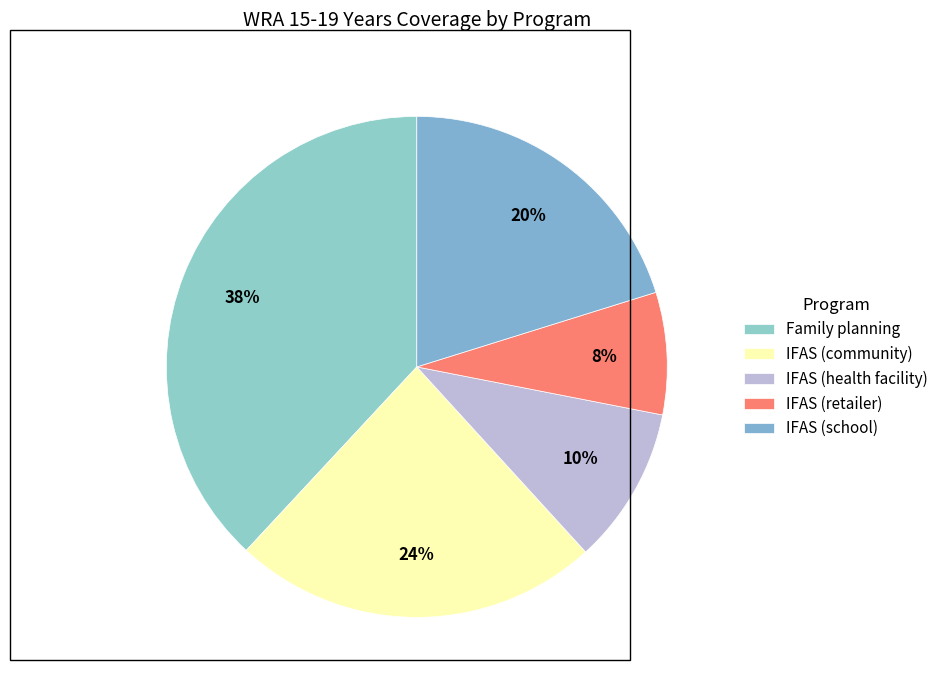

How many slices are in this pie chart?

5